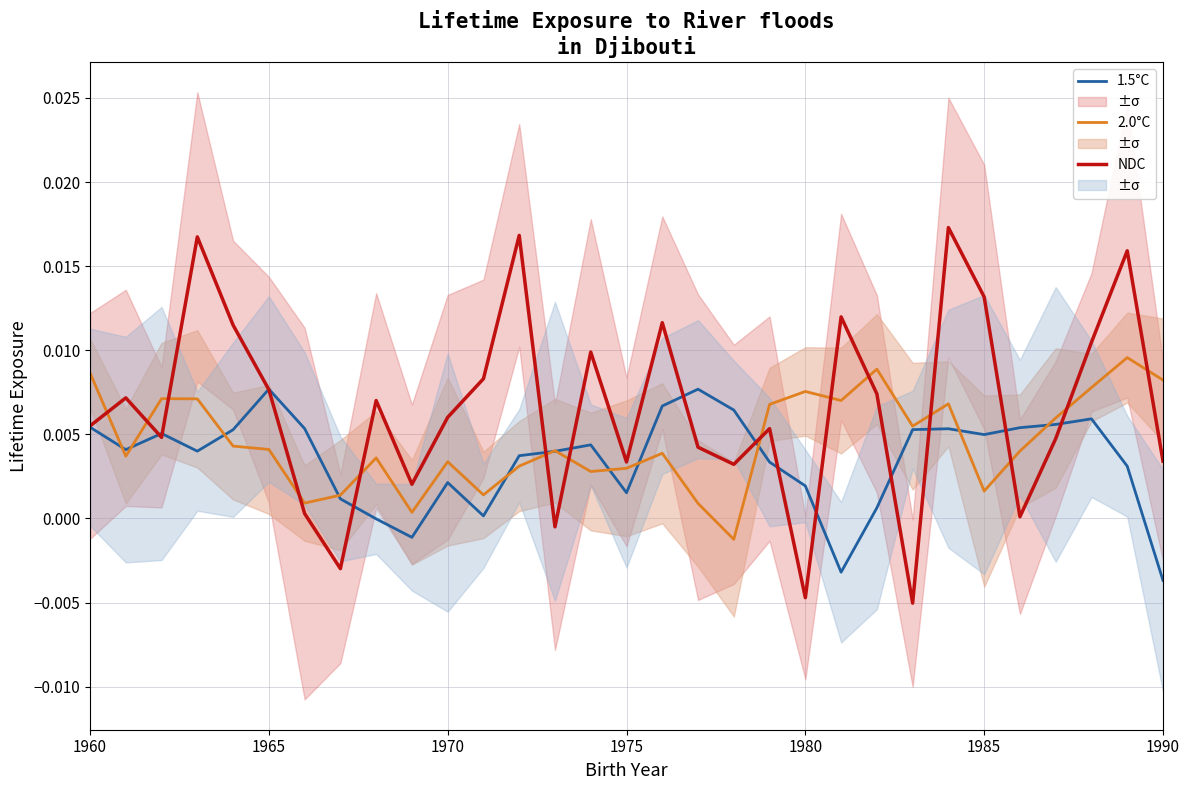

Rank the series by their average value, from lowest to highest.

1.5°C, 2.0°C, NDC